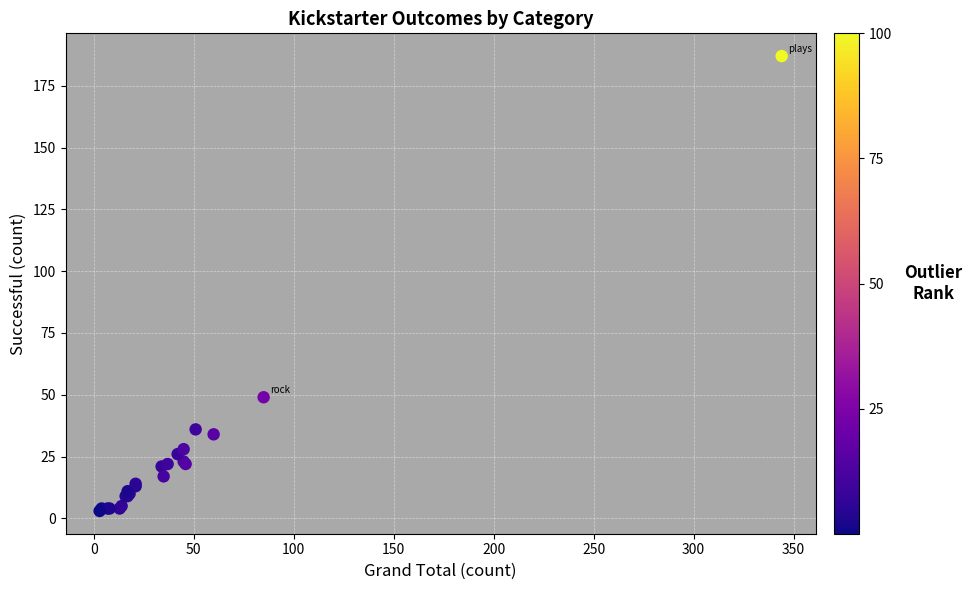

What Y value in the scatter plot is closest to 95?

49